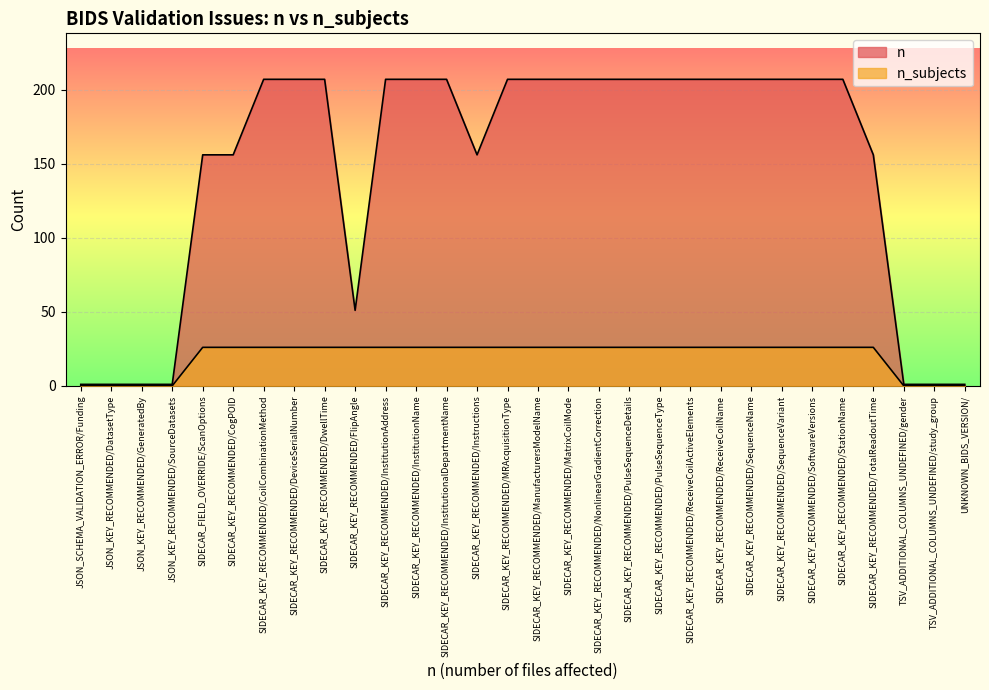

What position from the left is SIDECAR_KEY_RECOMMENDED/StationName?

26